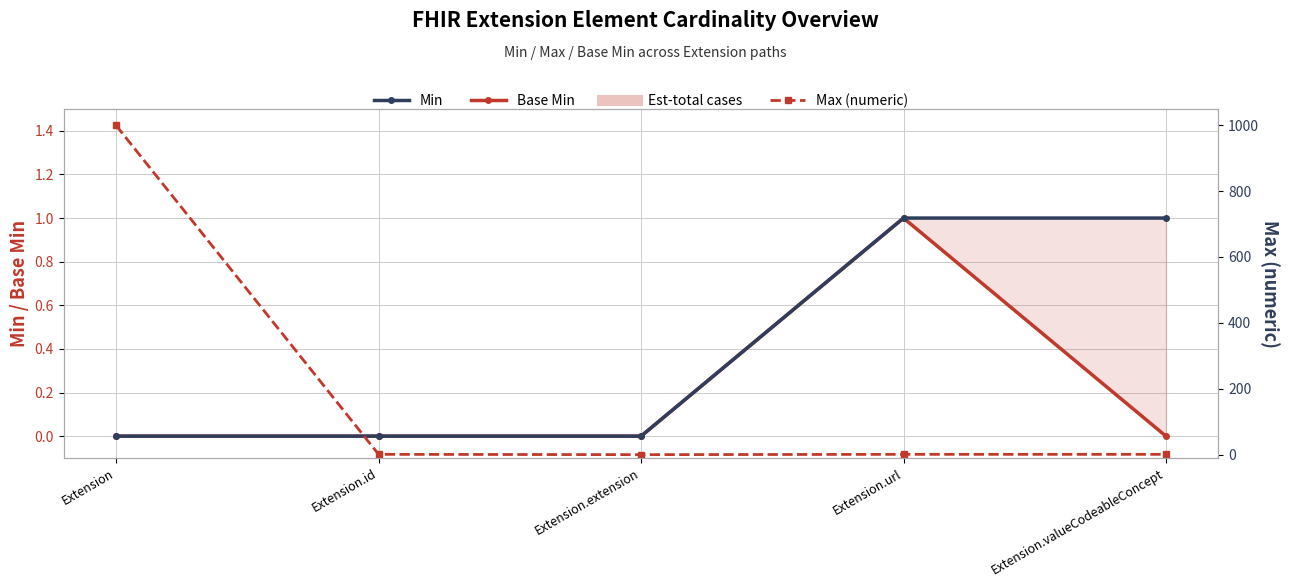

At which category is the sum across all series the highest?

Extension